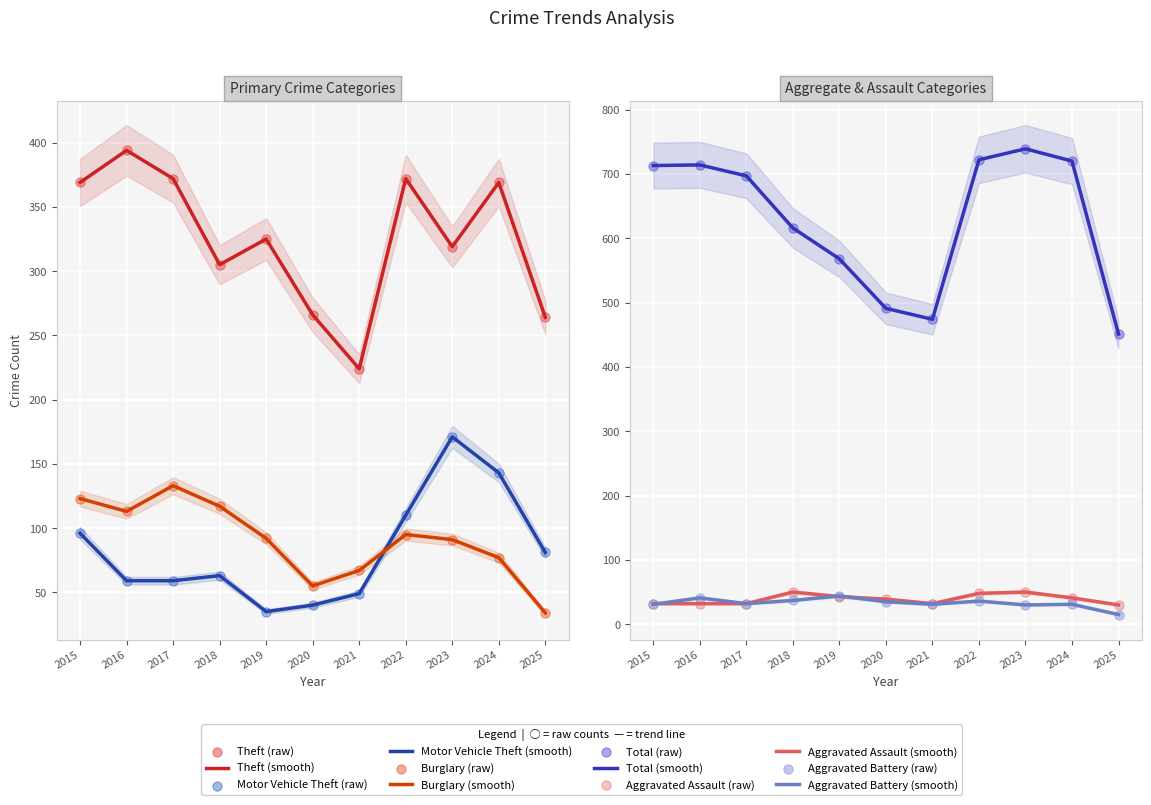

At how many categories does at least one series exceed 423?

11